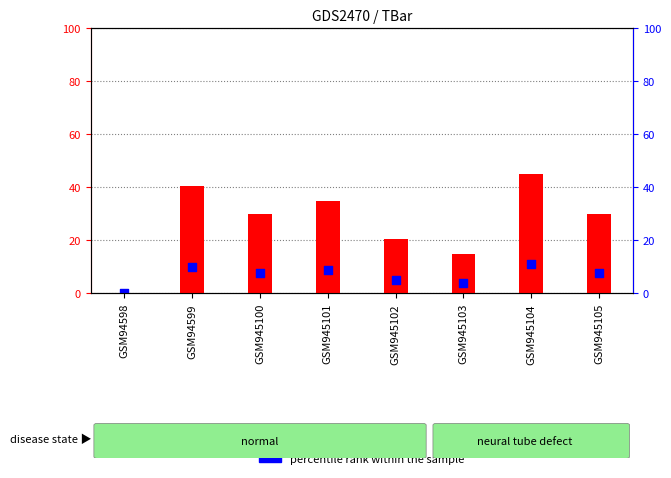

What are all the series names shown in the legend?

count, percentile rank within the sample